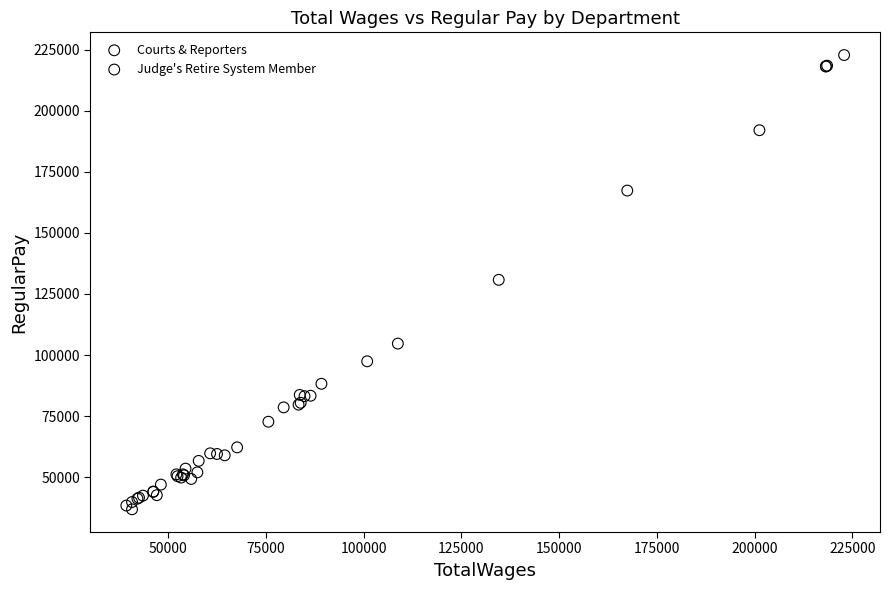

Which series contains the highest Y value?

Judge's Retire System Member